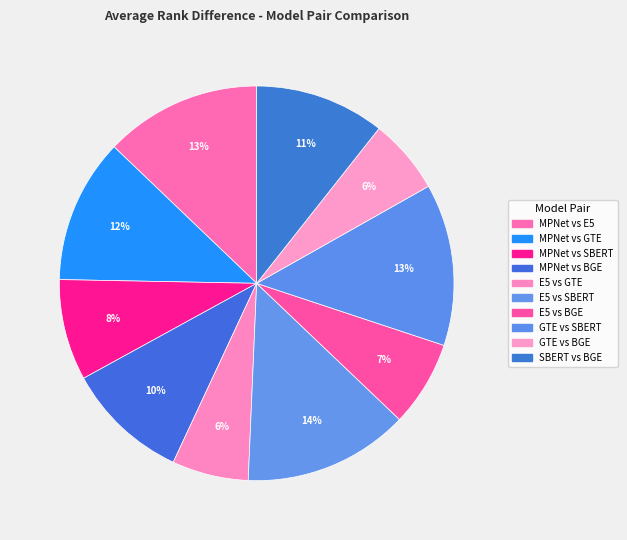

Combined, do MPNet vs GTE and E5 vs GTE account for over 50%?

No